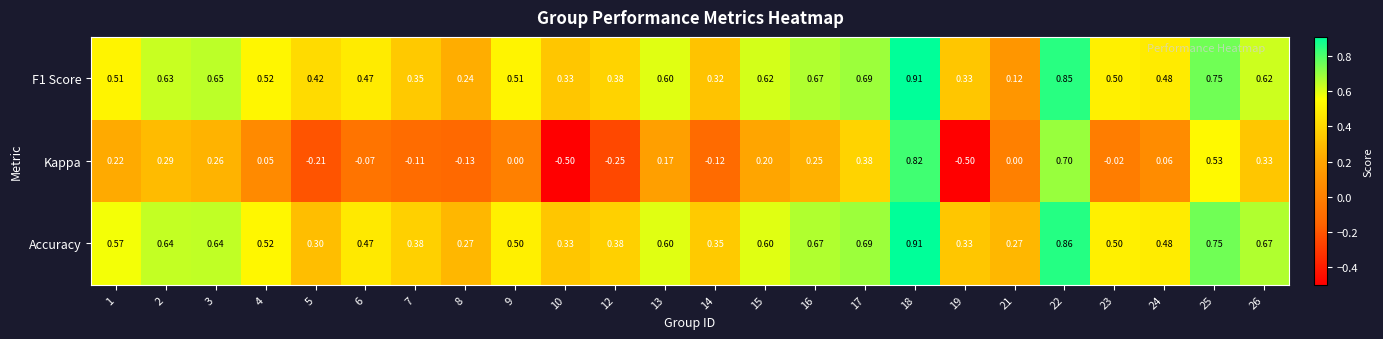

Between 17 and 24, which series saw the biggest shift?

Kappa